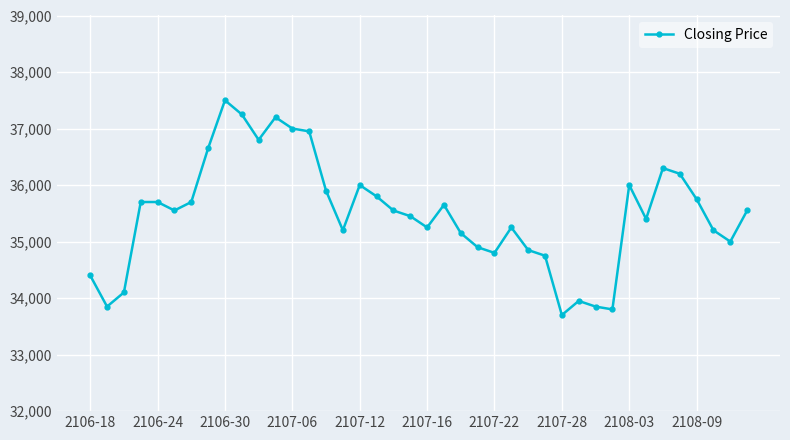

What is the value of the 36th point from the left?

36200